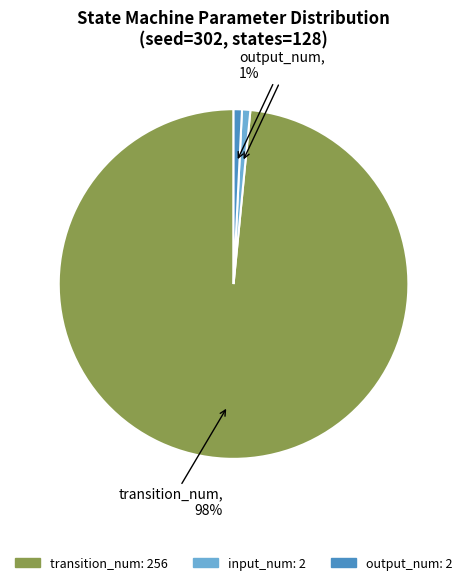

What is the majority slice?

transition_num